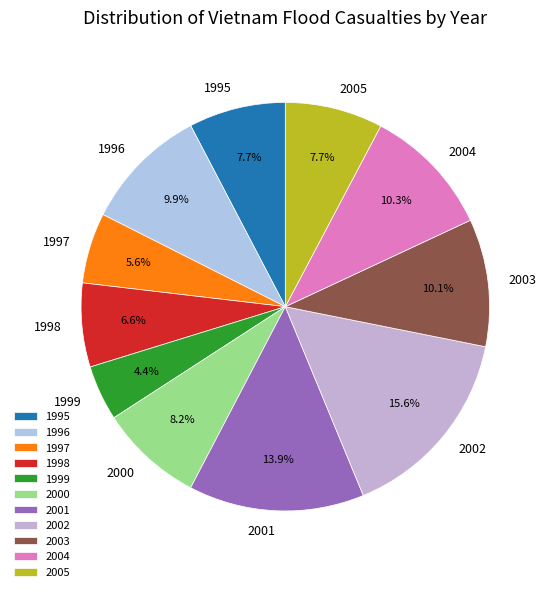

Which slice is the largest?

2002